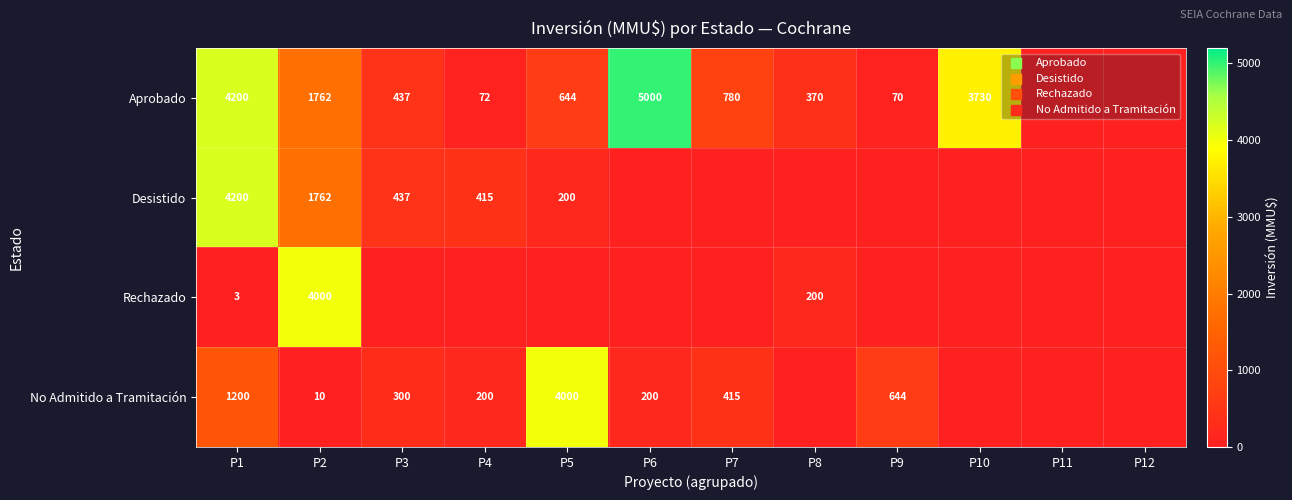

The No Admitido a Tramitación series shows 126.1 at P3. True or false?

False